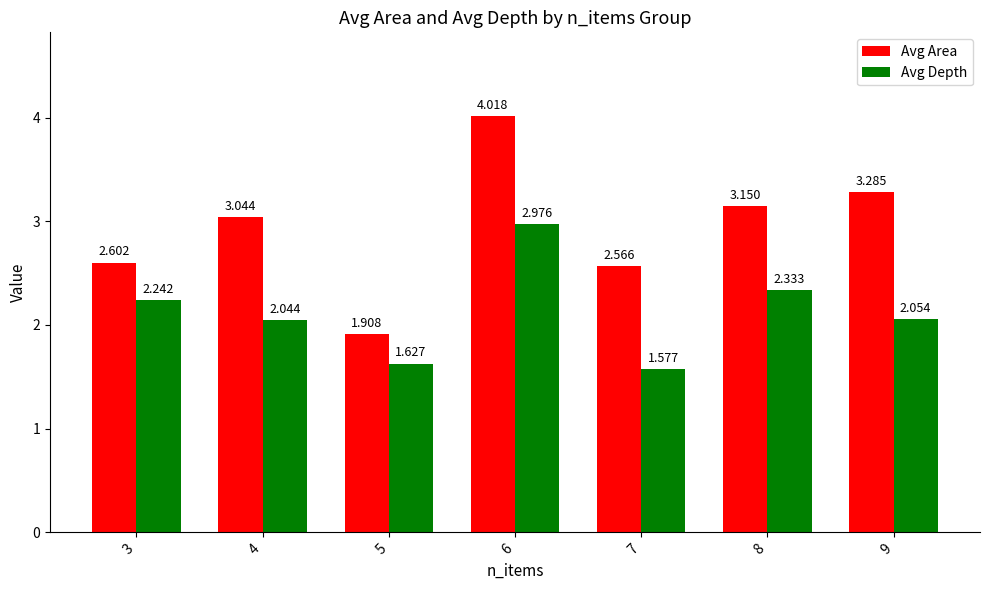

True or false: Avg Area has a value of 2.6 at 7.

True